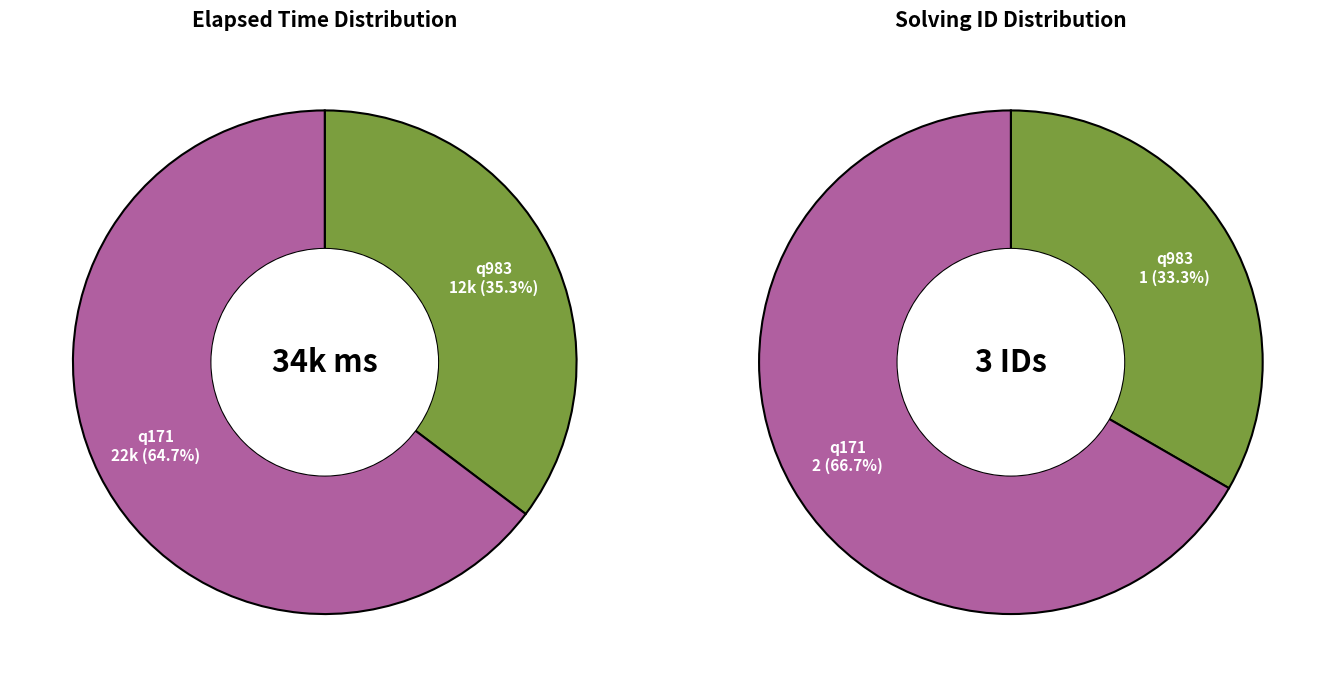

Is the sum of q983 and q171 greater than half?

Yes